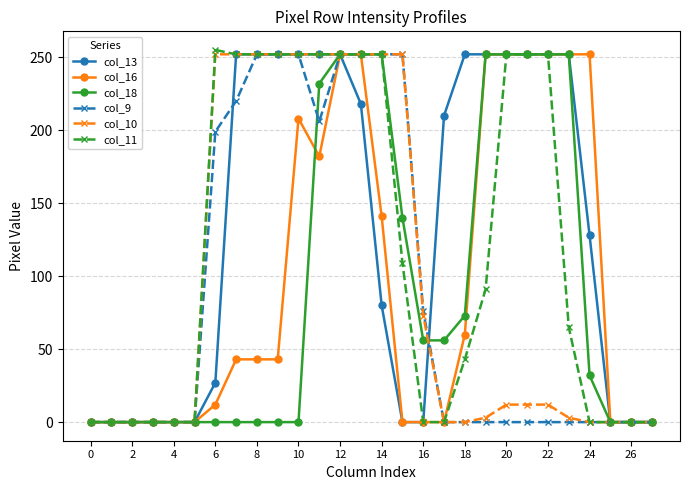

Which series has the largest total across all categories?

col_13